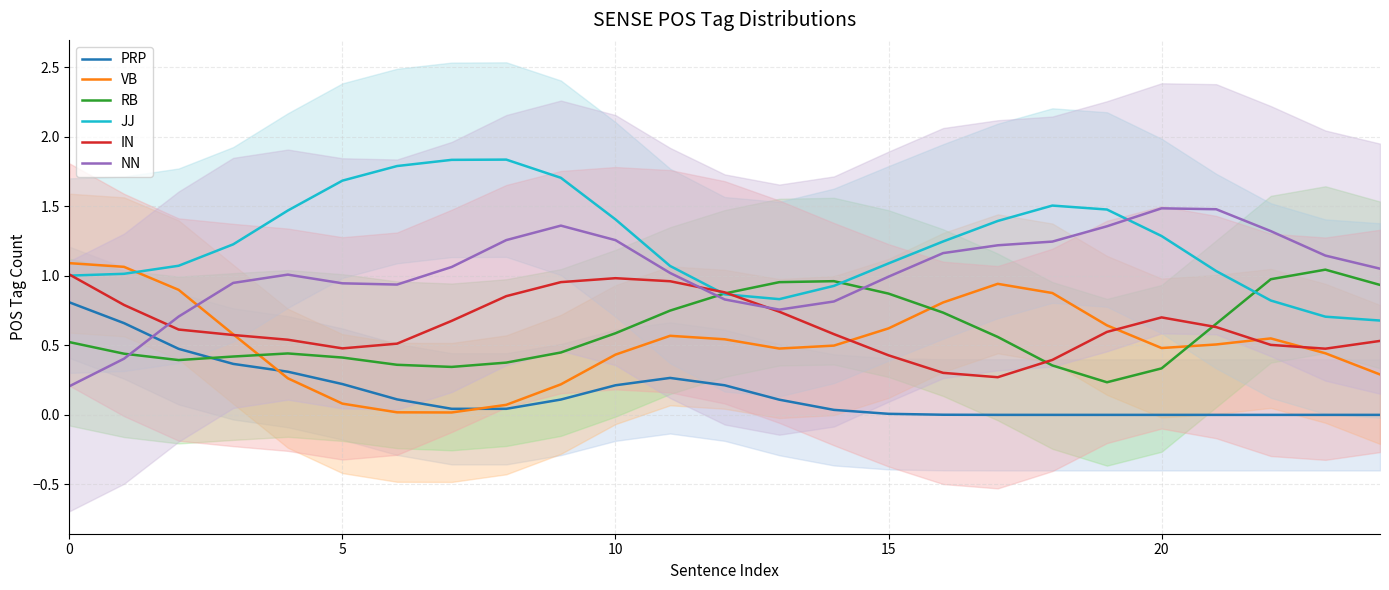

Does the chart display data point markers on the line(s)?

No